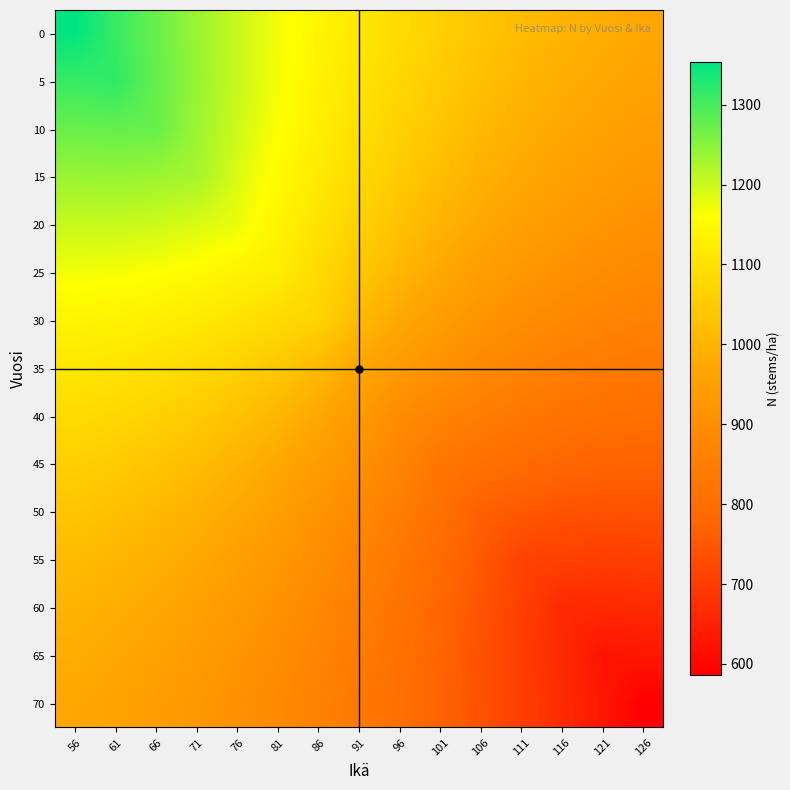

Count the number of categories in the chart.

15